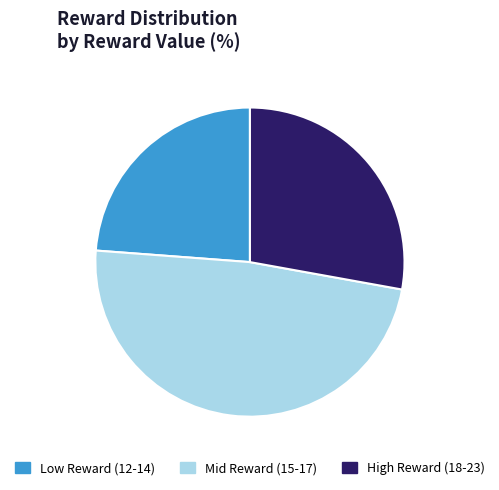

Rank the categories by value from lowest to highest.

Low Reward (12-14), High Reward (18-23), Mid Reward (15-17)